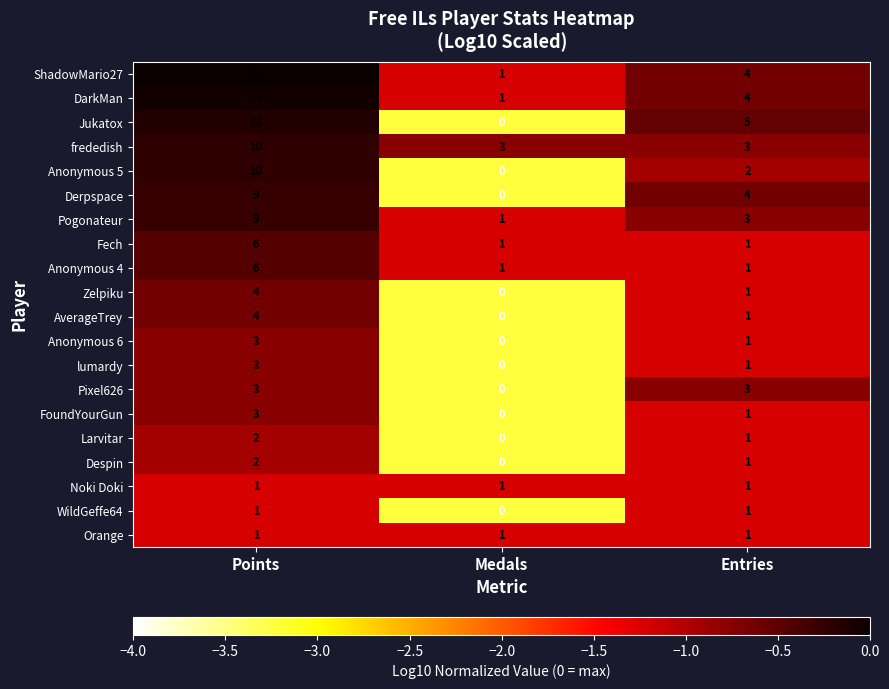

How many categories are shown in the chart?

3